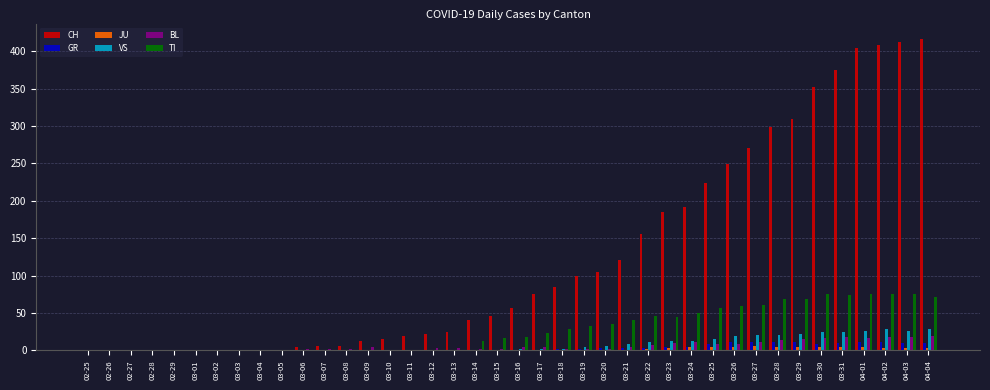

What is the sum of all JU values?

60